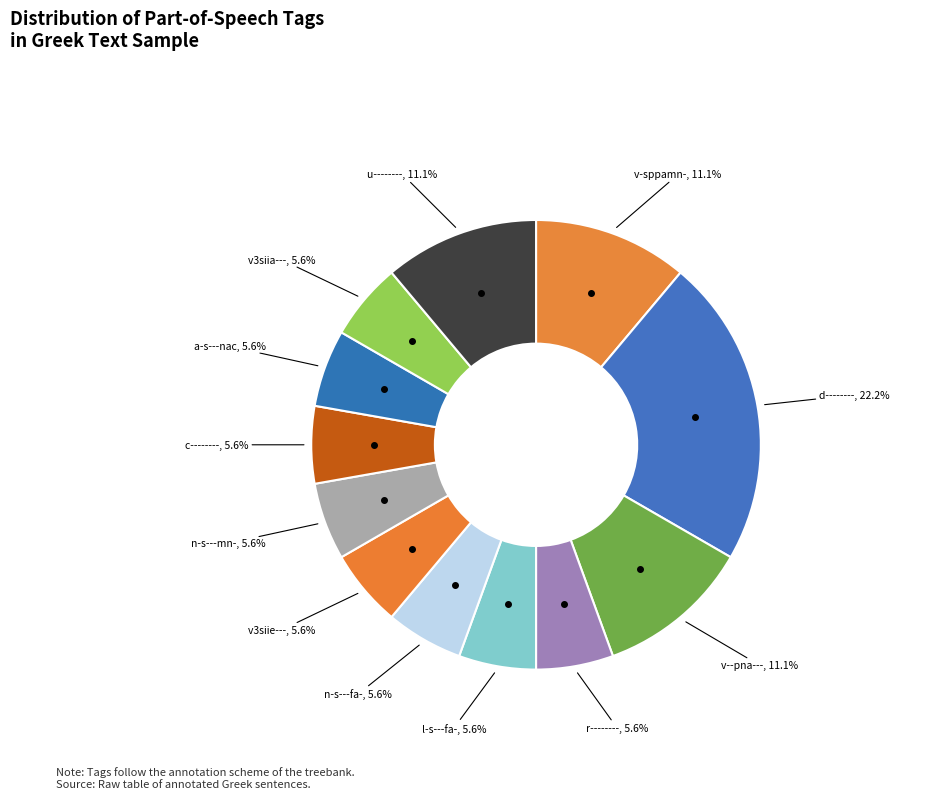

Approximately how many times larger is the value at v-sppamn- compared to v3siie---?

2.0